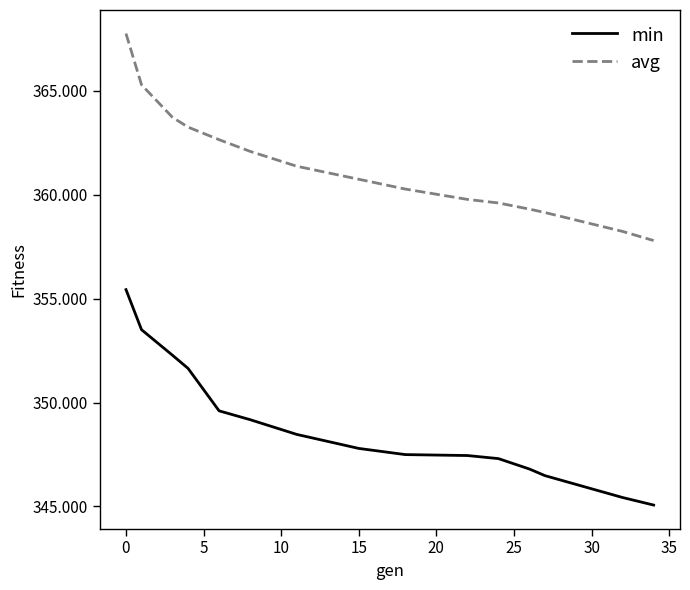

Which series has the largest range (max minus min)?

min